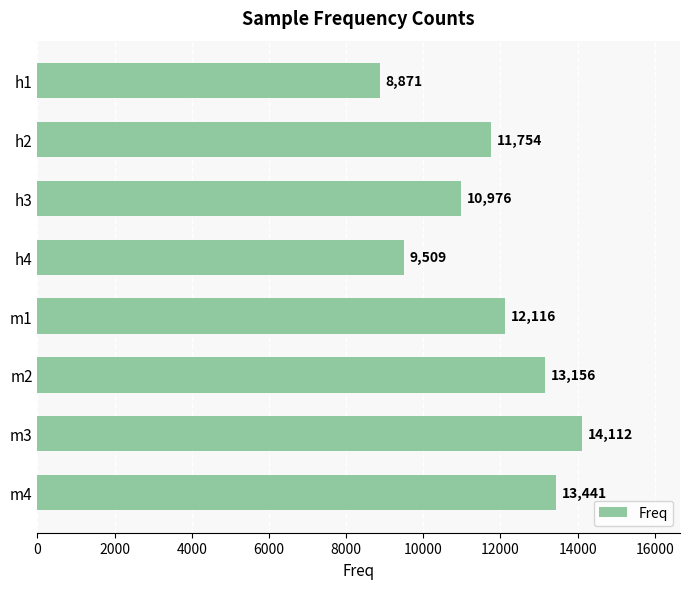

Is it true that the value at m2 is 21011?

False